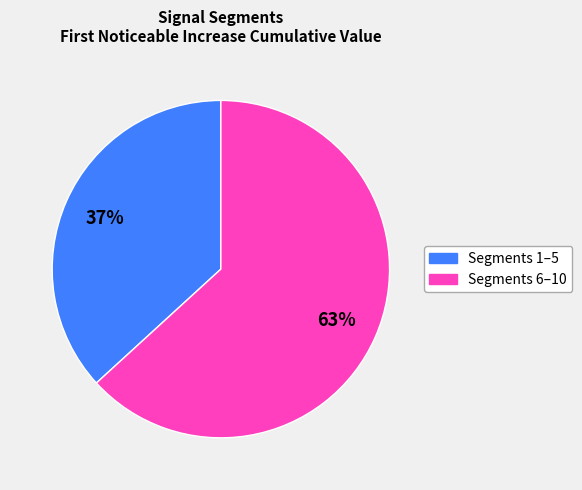

To the nearest percent, what is the difference between the largest and smallest slice percentages?

26%